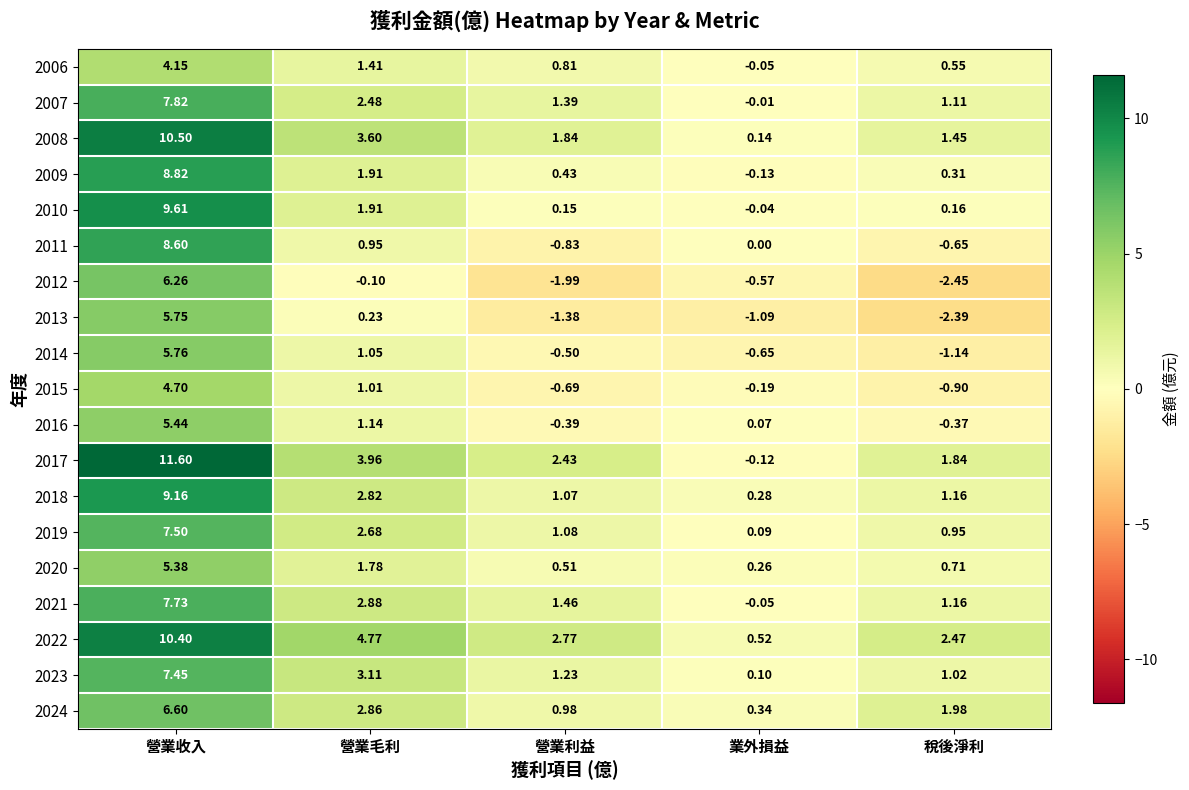

At which category is the sum across all series the highest?

營業收入